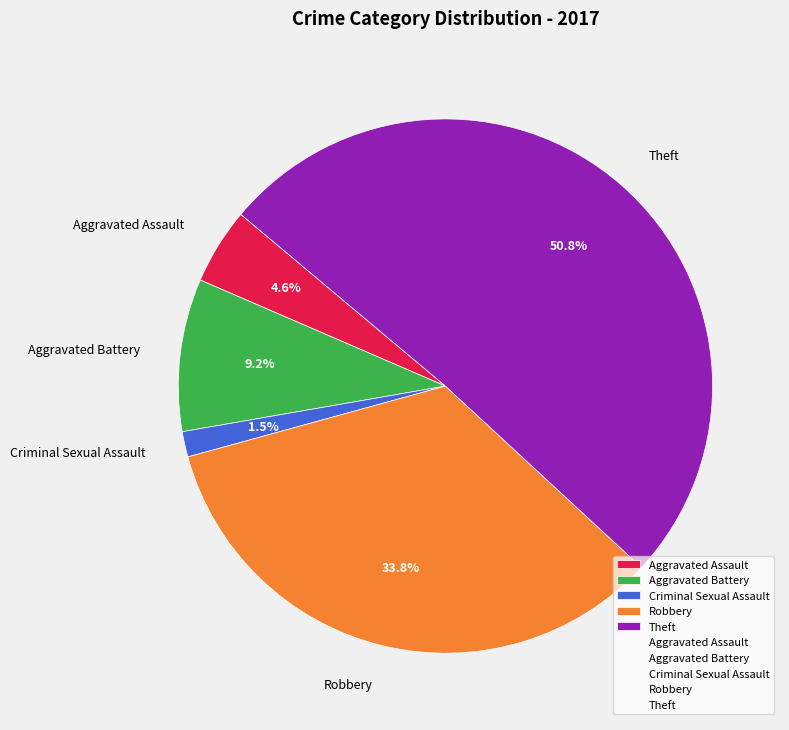

To the nearest percent, what is the difference between the Theft and Aggravated Battery slice percentages?

42%